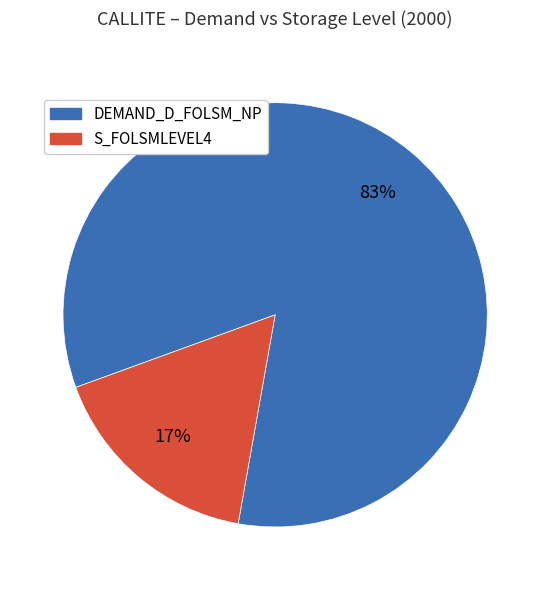

To the nearest percent, what portion does DEMAND_D_FOLSM_NP represent?

83%